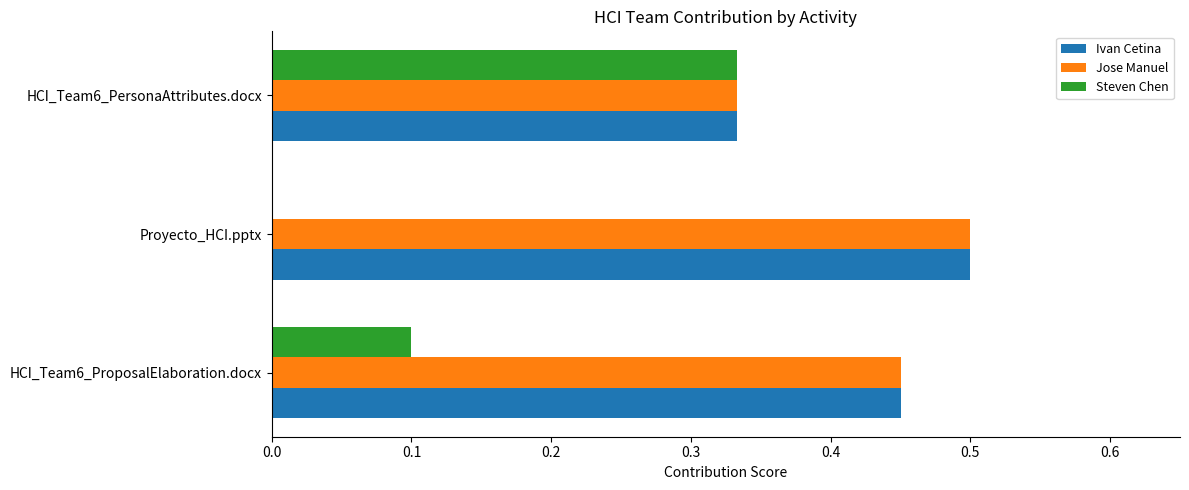

Between HCI_Team6_ProposalElaboration.docx and HCI_Team6_PersonaAttributes.docx, which series saw the biggest shift?

Steven Chen